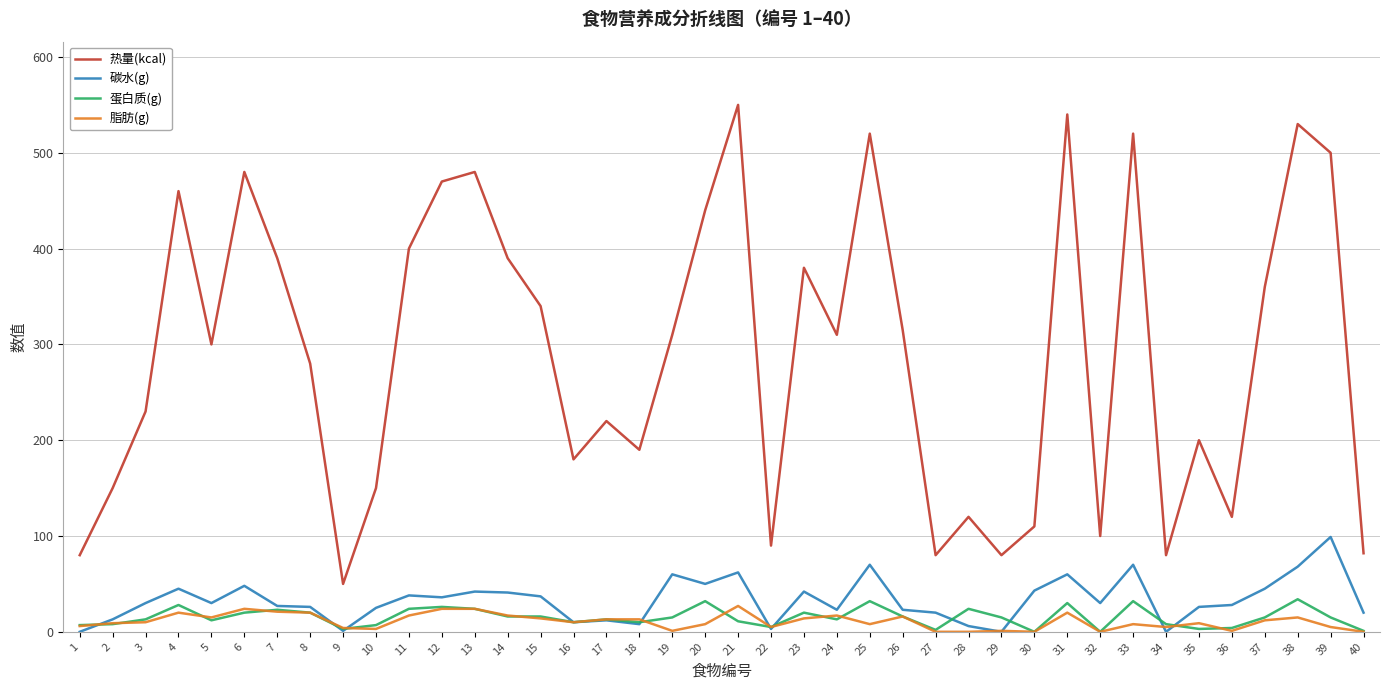

Where is the first local minimum for 碳水(g)?

5